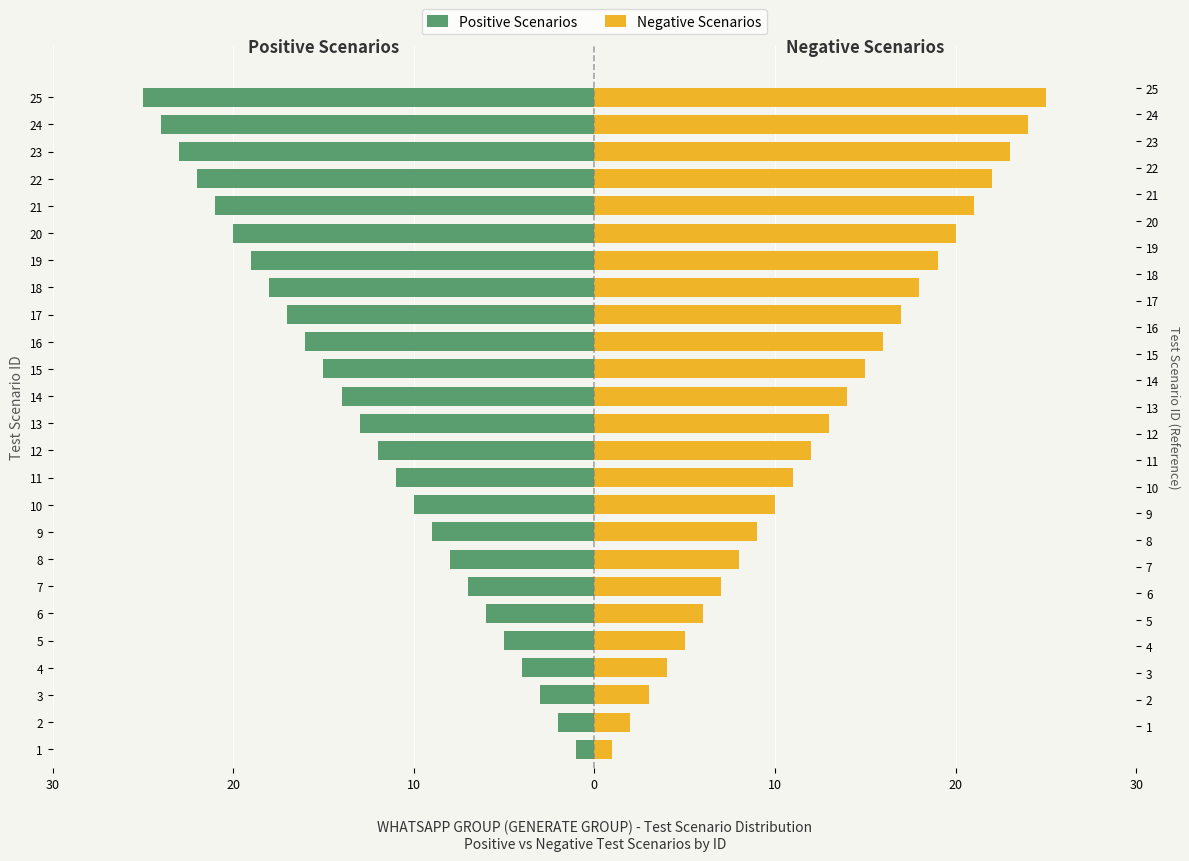

What is the greatest value displayed?

25